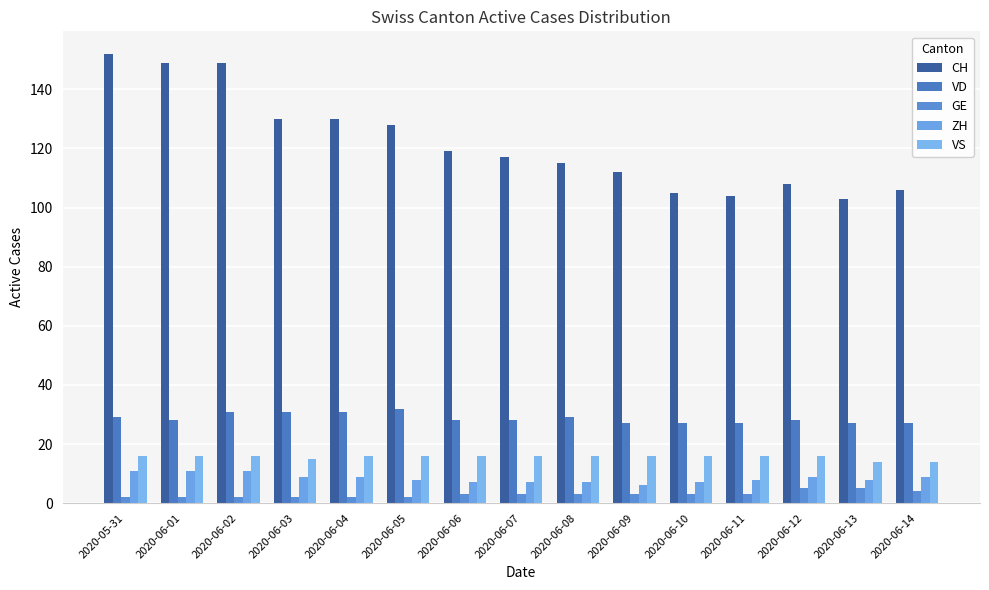

What is the label of the 2nd bar from the left?

2020-06-01